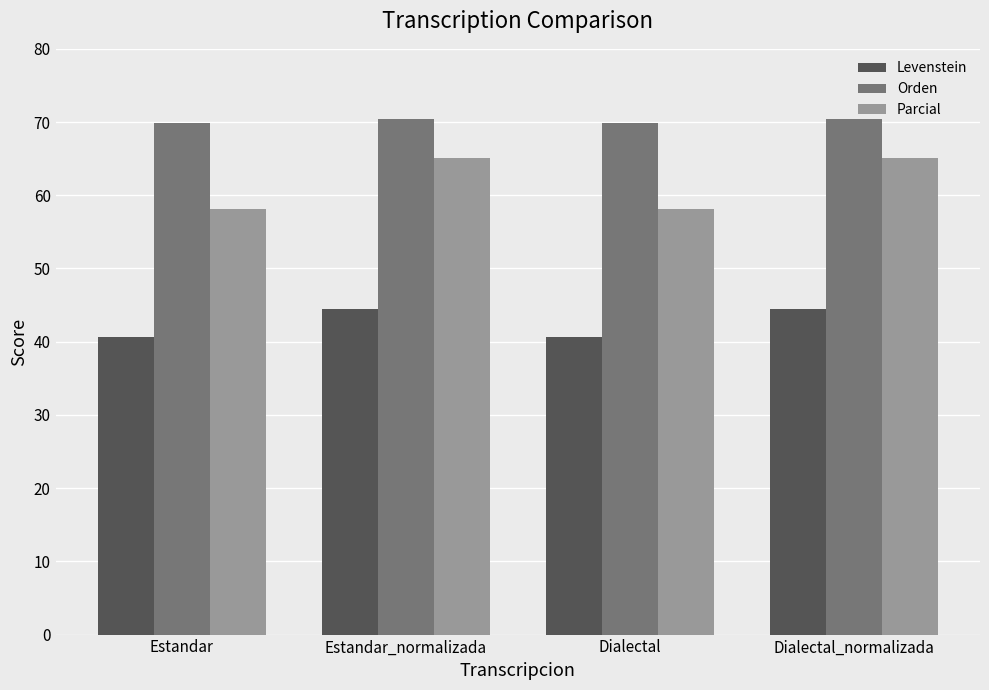

Rank the series by their average value, from highest to lowest.

Orden, Parcial, Levenstein